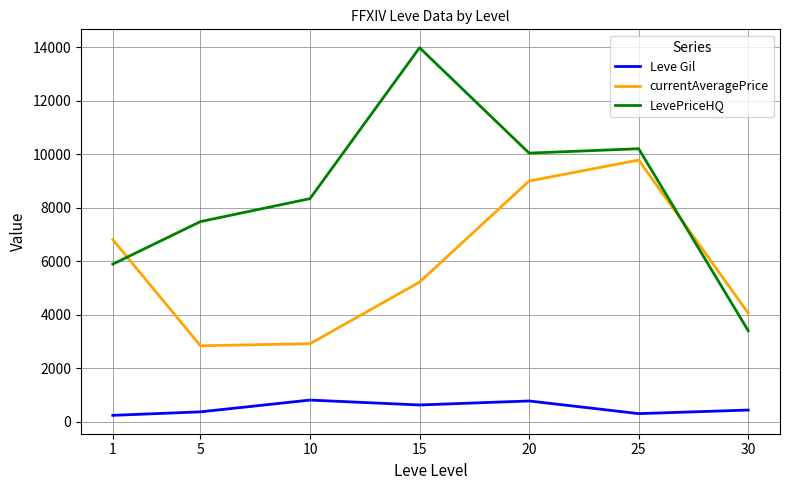

Is the value of LevePriceHQ at 5 greater than the value of Leve Gil at 25?

Yes